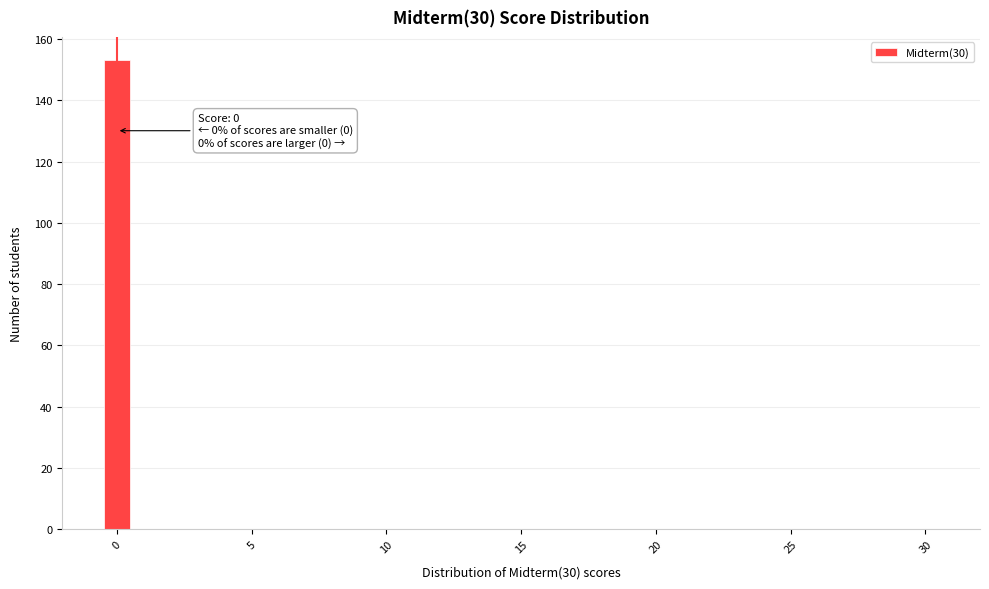

Read against the x-axis, roughly where is the centre of the tallest bar?

0.0